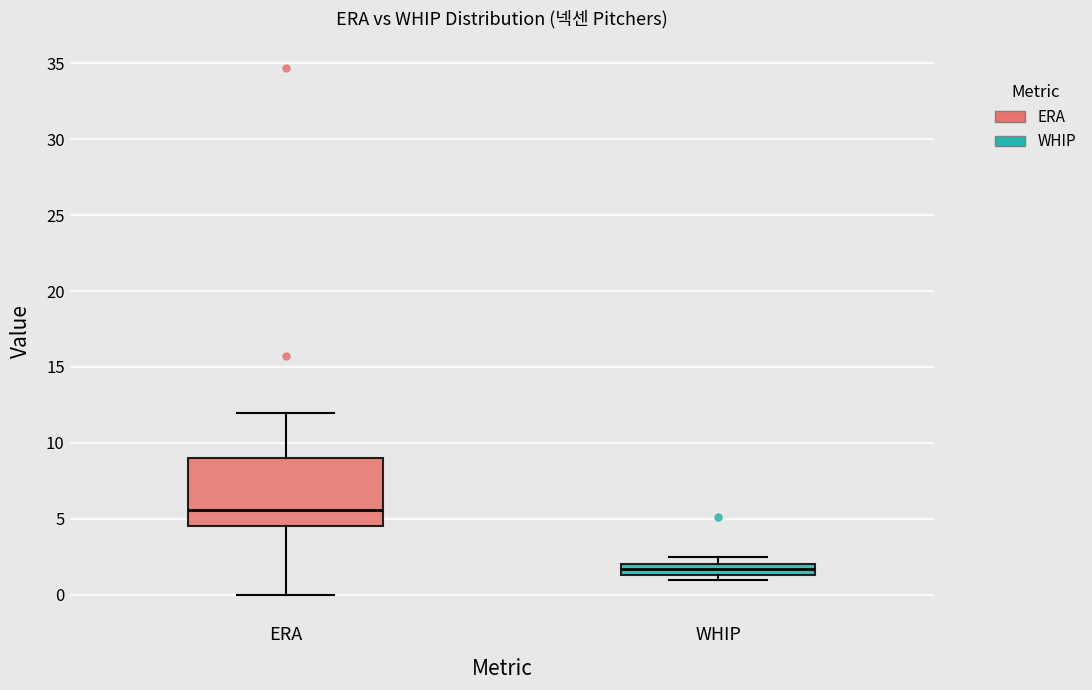

Which box is the tallest, from its lower edge to its upper edge?

ERA